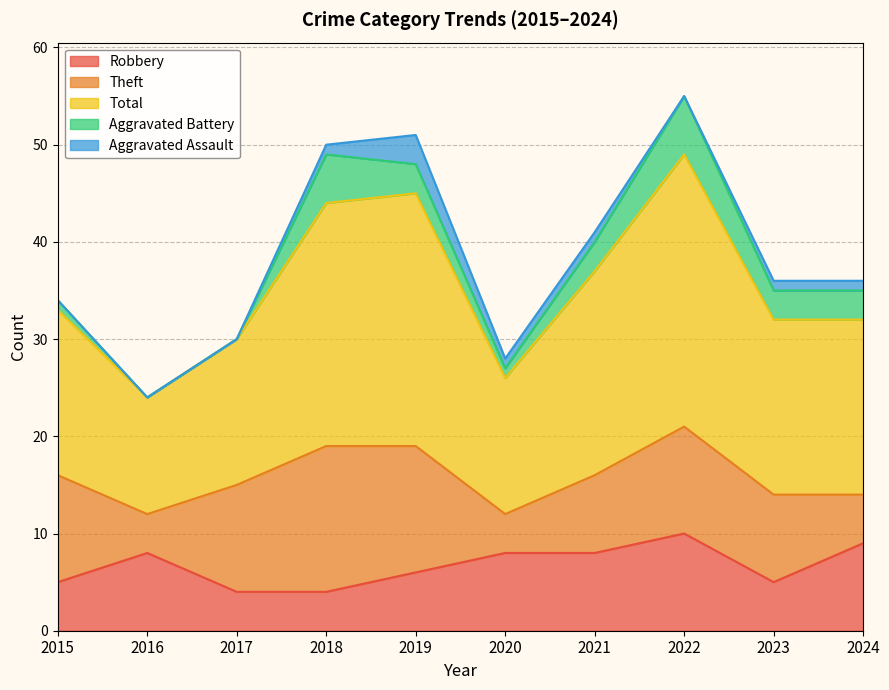

Which category has the highest value in the Total series?

2022